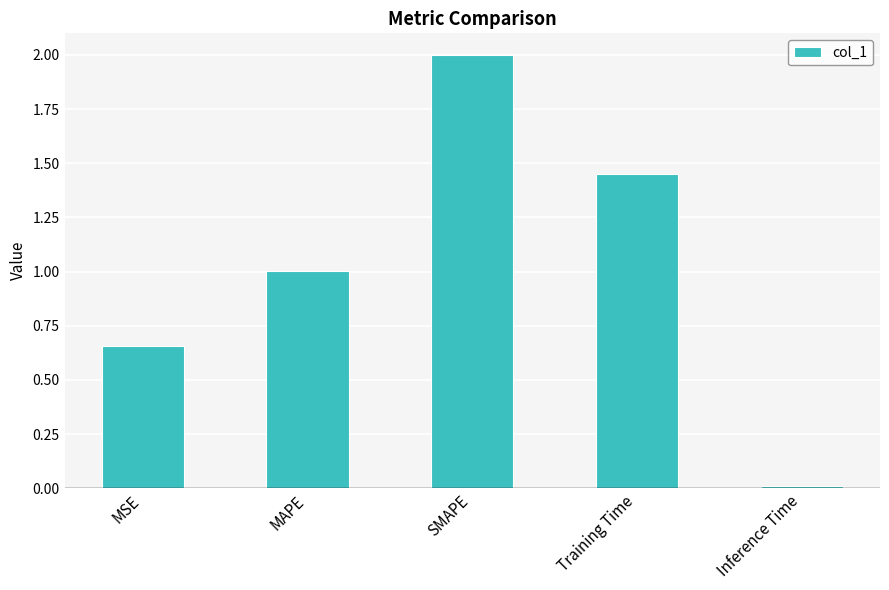

List the labels in order of value, smallest first.

Inference Time, MSE, MAPE, Training Time, SMAPE